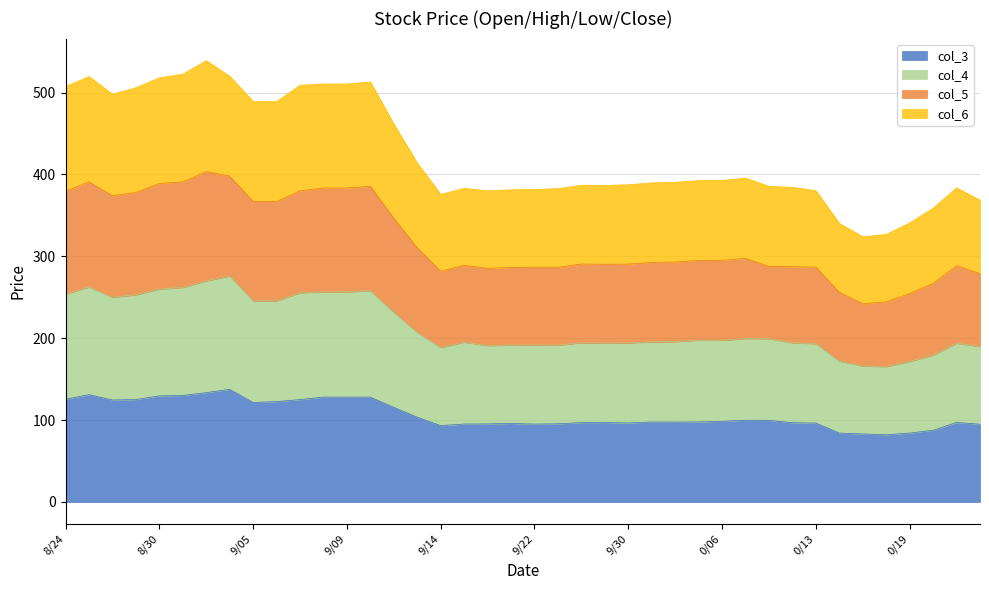

How many distinct data groups are displayed?

4